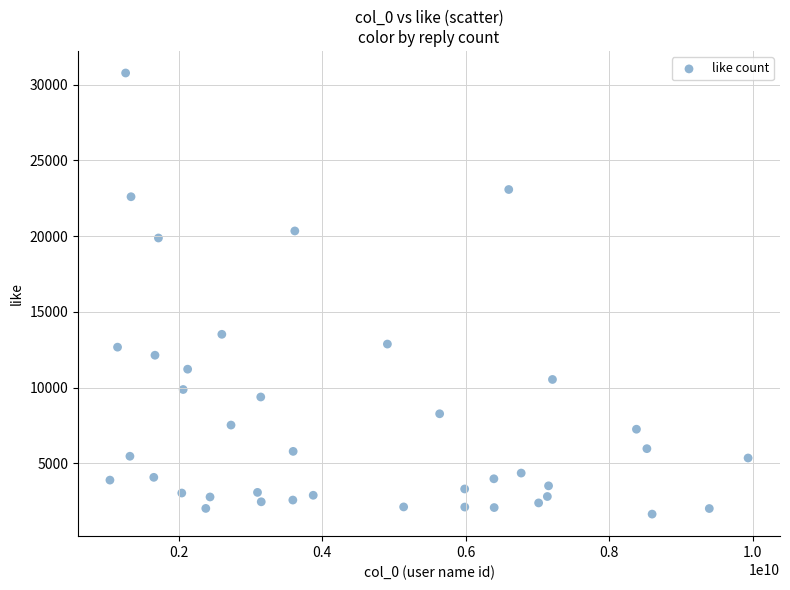

What Y value in the scatter plot is closest to 16215?

13525